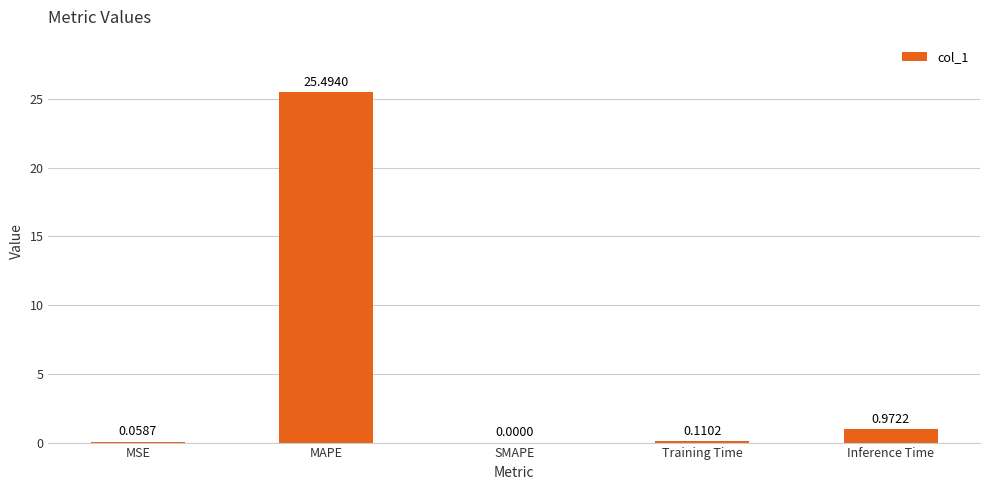

Between Training Time and Inference Time, which is larger?

Inference Time